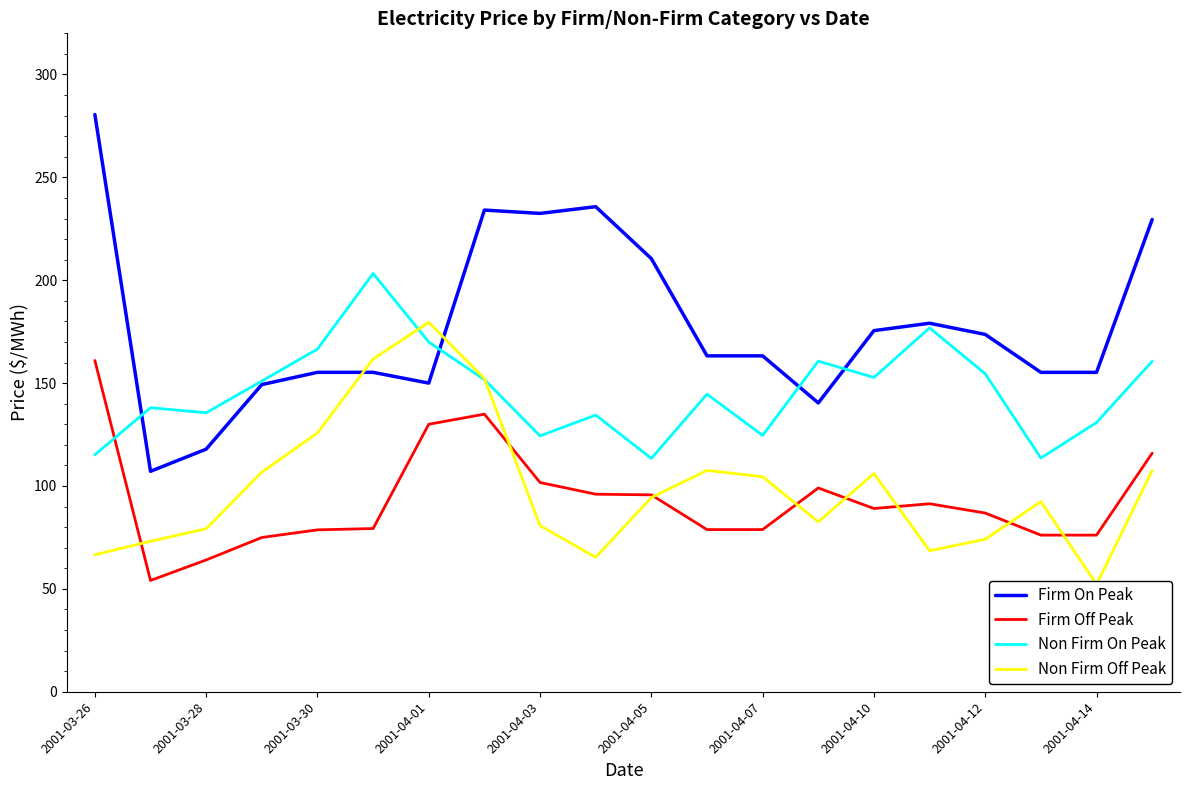

Count the number of data series in this chart.

4